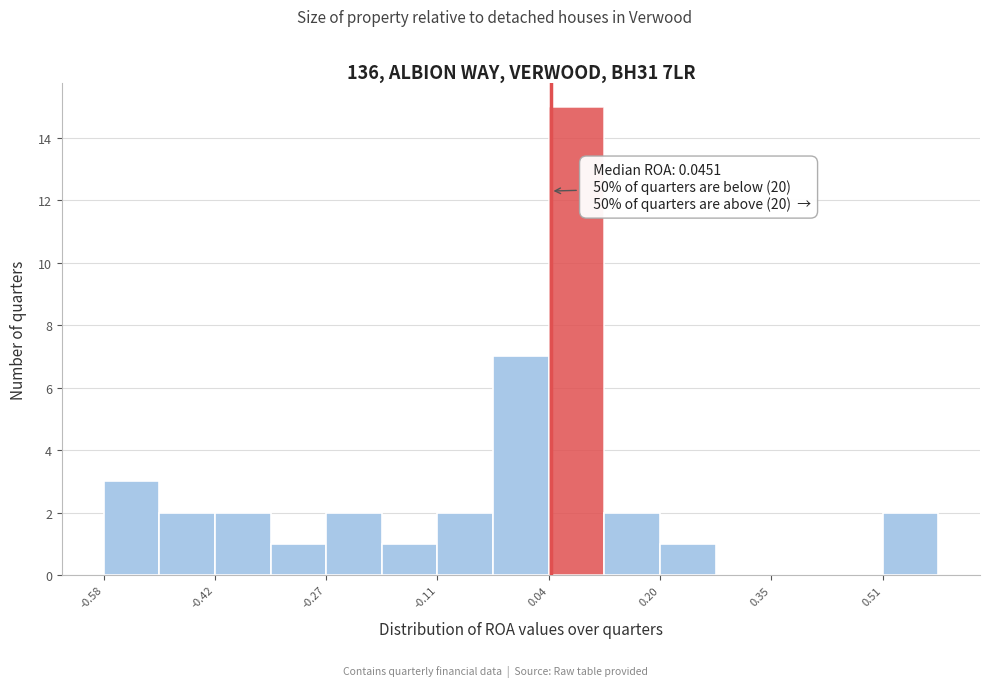

Read against the x-axis, roughly where is the centre of the tallest bar?

0.08